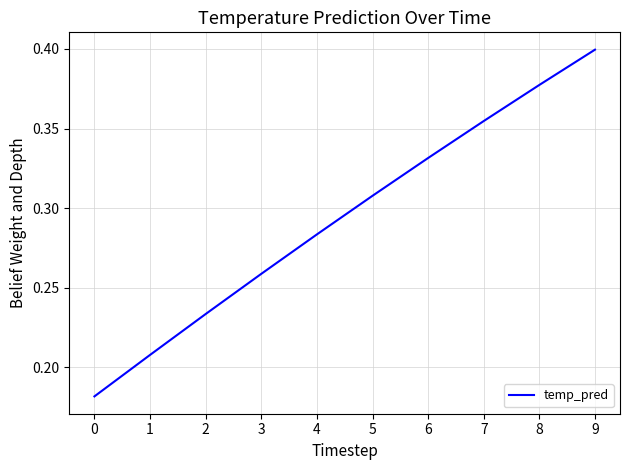

True or false: there are more than 1 points higher than both neighbors.

False